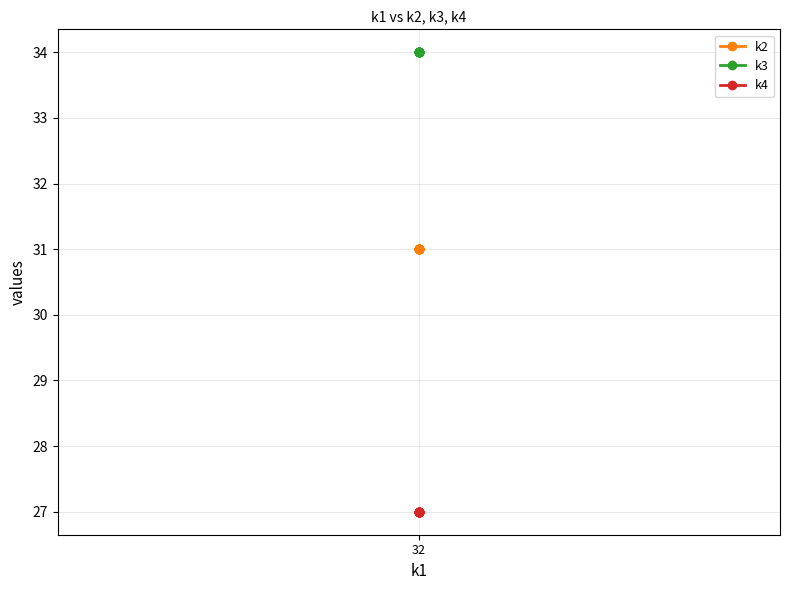

List the series in order of their overall mean, highest first.

k3, k2, k4